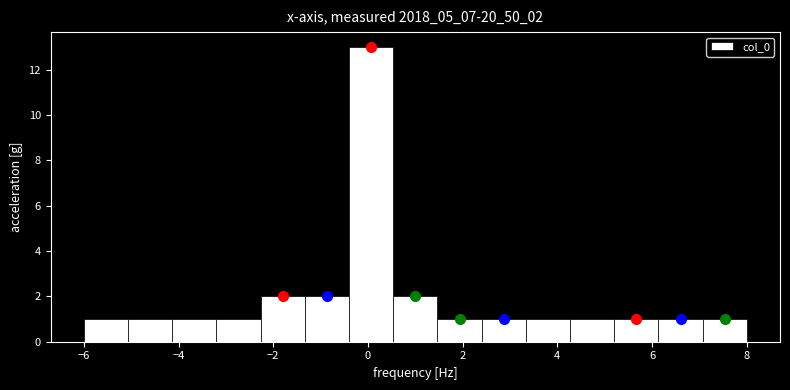

Reading left to right, list every bar in this chart as the range it spans on the x-axis followed by its height. Neither the bar edges nor the heights are printed on the chart, so give them approximately, as read against the axes.

-6.0 to -5.0: 1
-5.0 to -4.2: 1
-4.2 to -3.2: 1
-3.2 to -2.2: 1
-2.2 to -1.4: 2
-1.4 to -0.4: 2
-0.4 to 0.6: 13
0.6 to 1.4: 2
1.4 to 2.4: 1
2.4 to 3.4: 1
3.4 to 4.2: 1
4.2 to 5.2: 1
5.2 to 6.2: 1
6.2 to 7.0: 1
7.0 to 8.0: 1